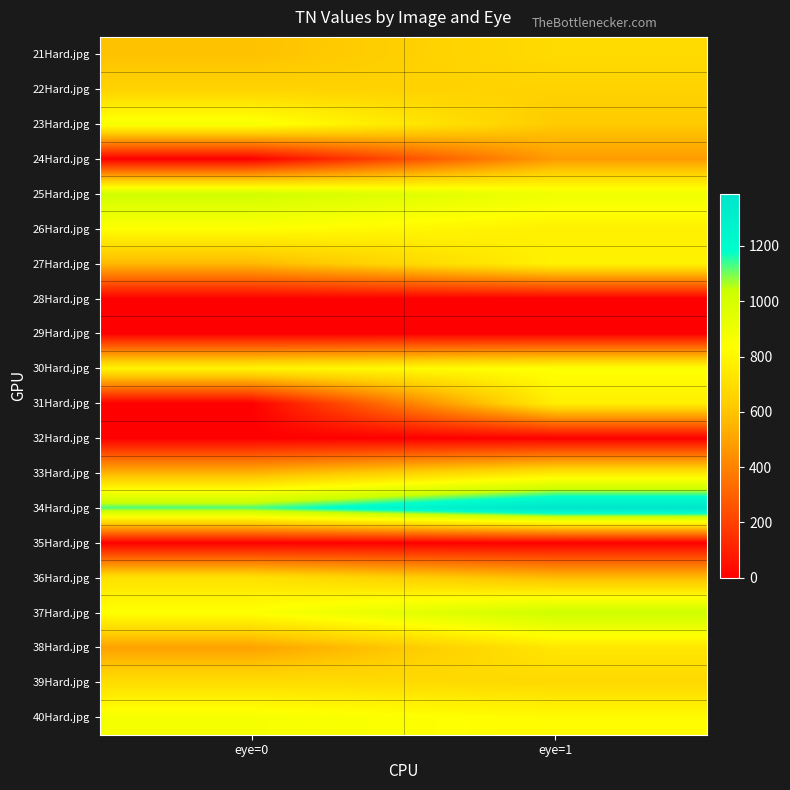

What is the greatest value displayed?

1388.1